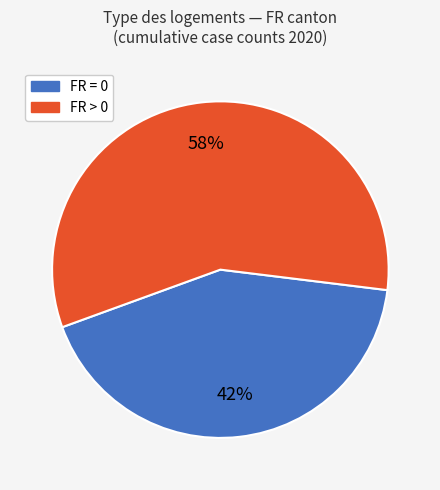

Is there a majority slice in this chart?

Yes